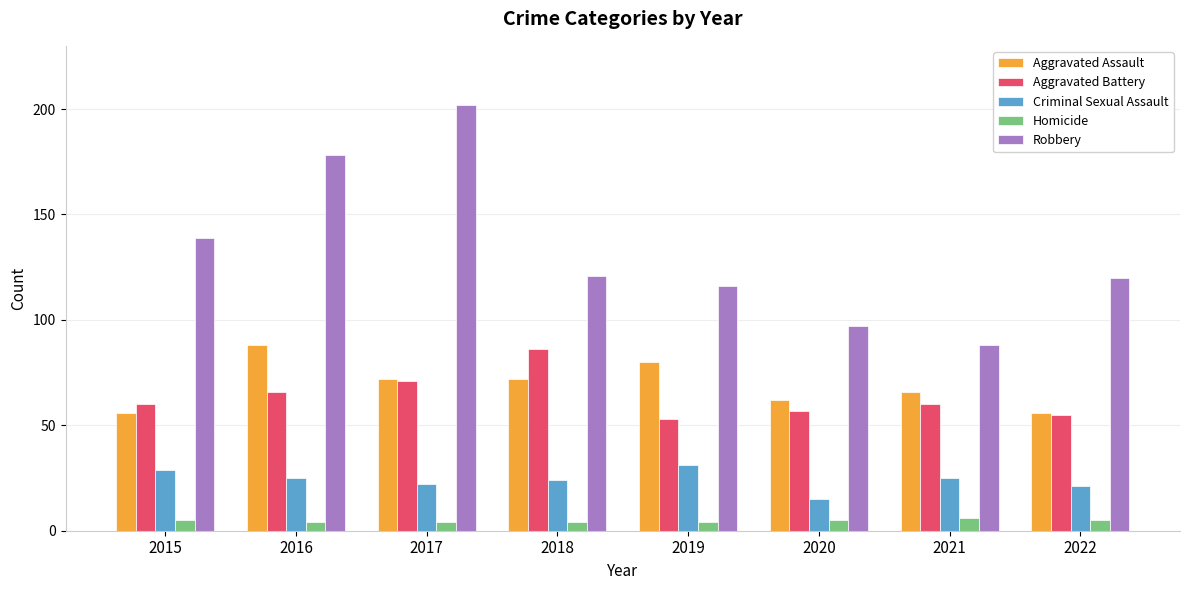

What is the lowest value of the Homicide series?

4